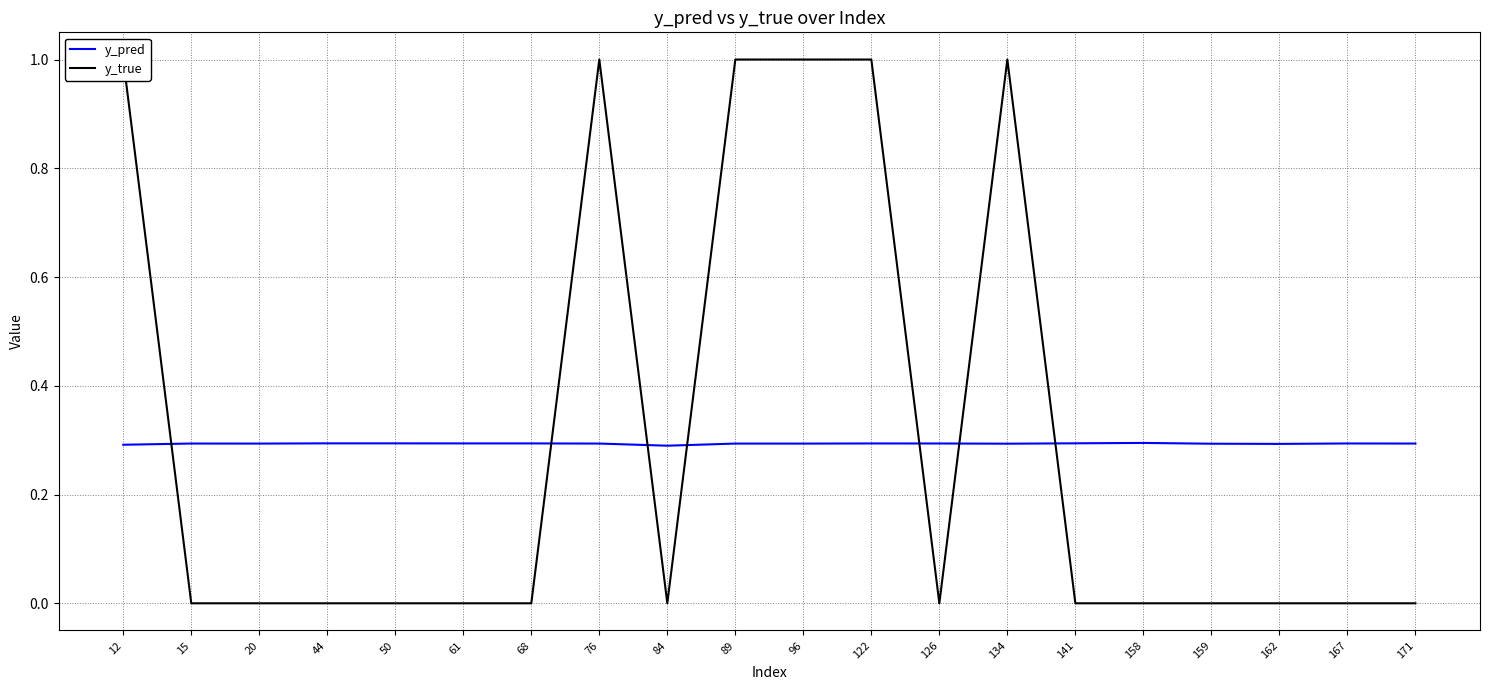

Between which two adjacent categories do y_true and y_pred first intersect?

12 and 15